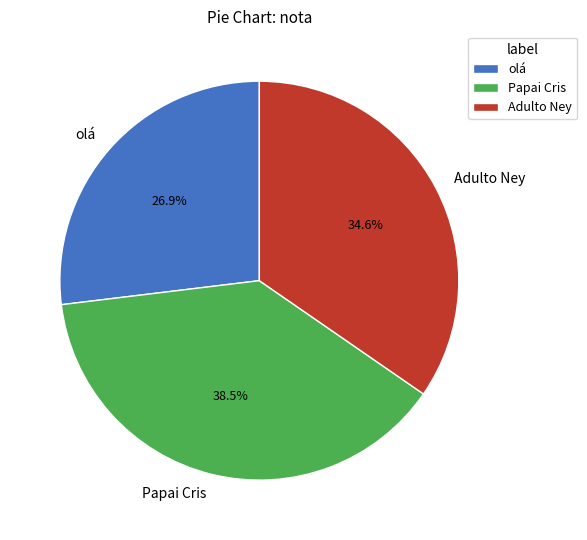

What percentage is the Adulto Ney slice, to the nearest percent?

35%